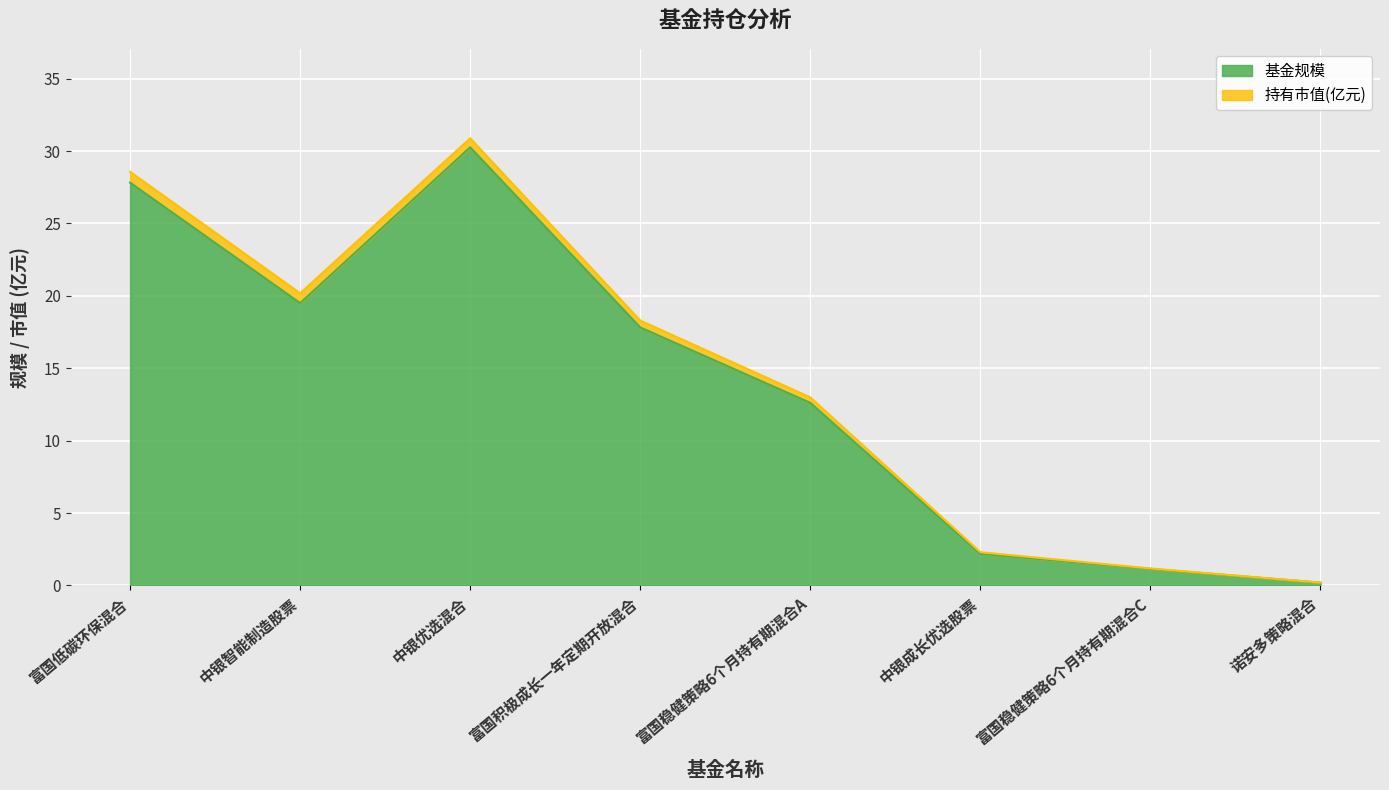

List the labels in order of value, largest first.

中银优选混合, 富国低碳环保混合, 中银智能制造股票, 富国积极成长一年定期开放混合, 富国稳健策略6个月持有期混合A, 中银成长优选股票, 富国稳健策略6个月持有期混合C, 诺安多策略混合